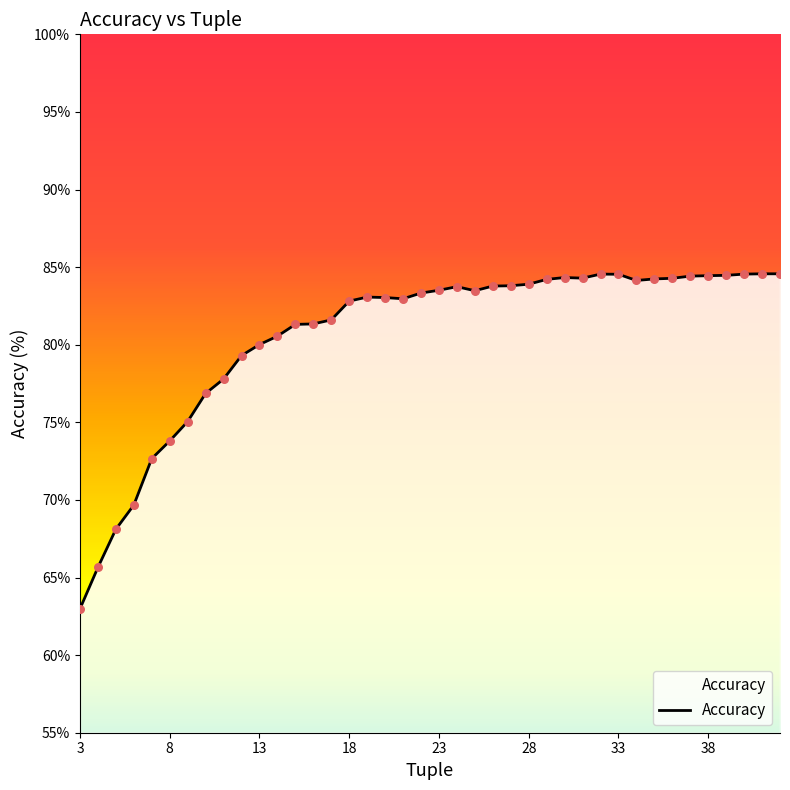

What is the minimum value shown in the chart?

63.0